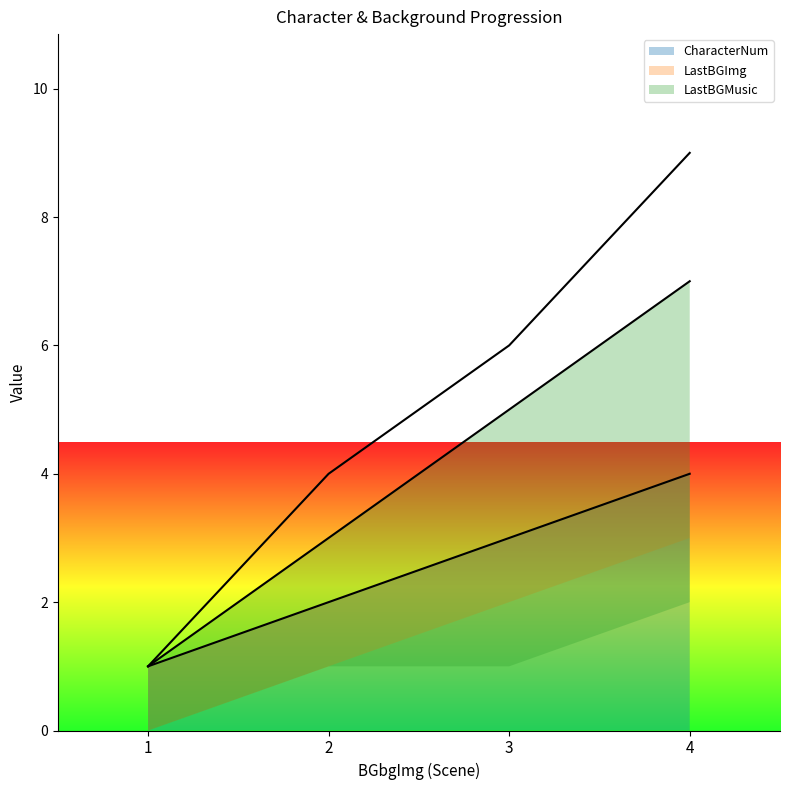

True or false: LastBGImg and CharacterNum cross at least once.

False